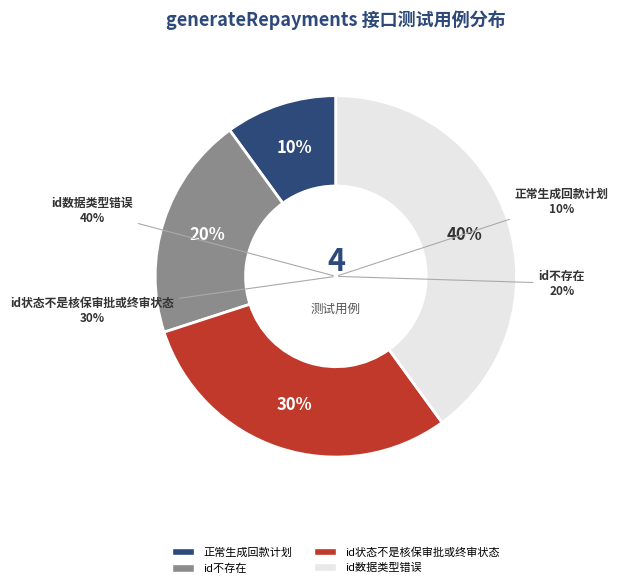

What percentage is the id状态不是核保审批或终审状态 slice, to the nearest percent?

30%